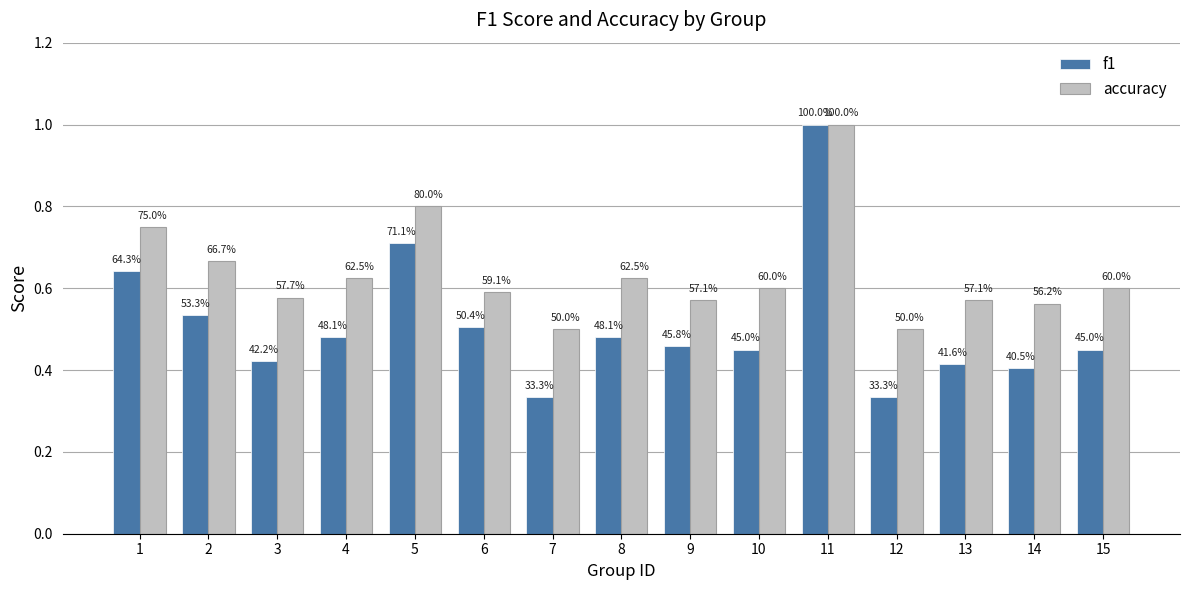

What are all the series names shown in the legend?

f1, accuracy